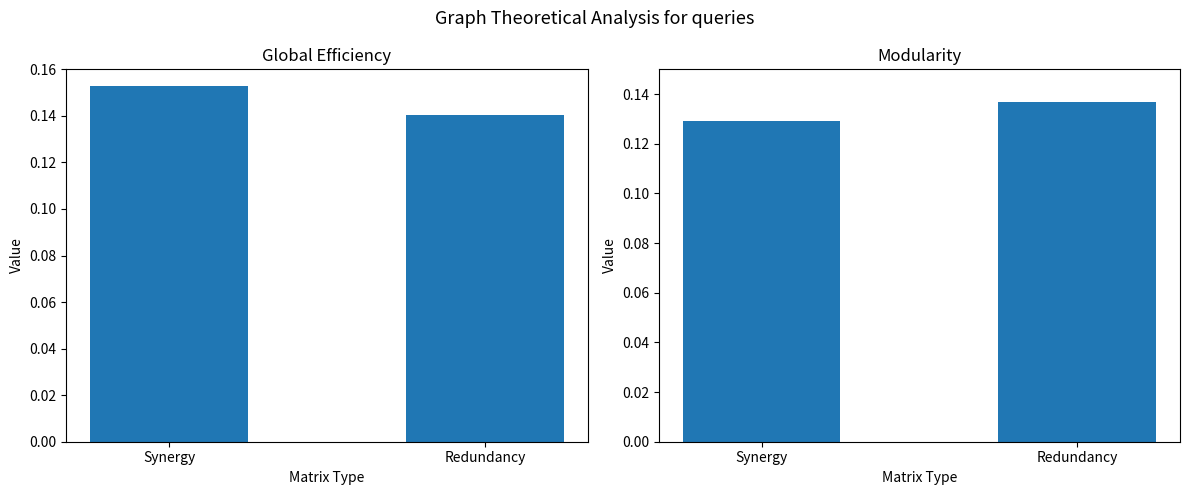

What is the minimum value shown in the chart?

0.1